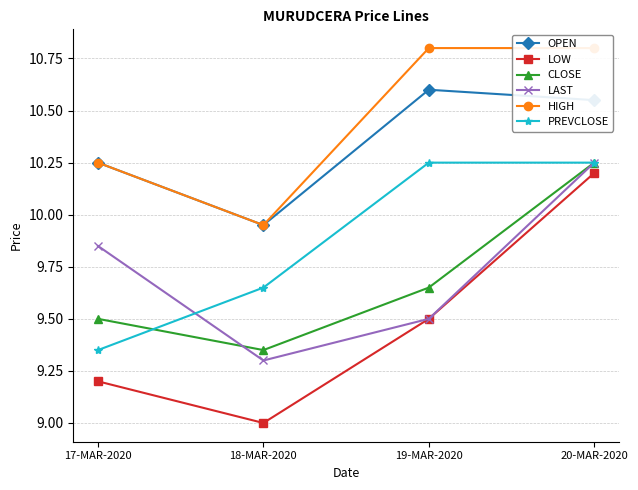

What is the spread (max minus min) of values at 19-MAR-2020?

1.3